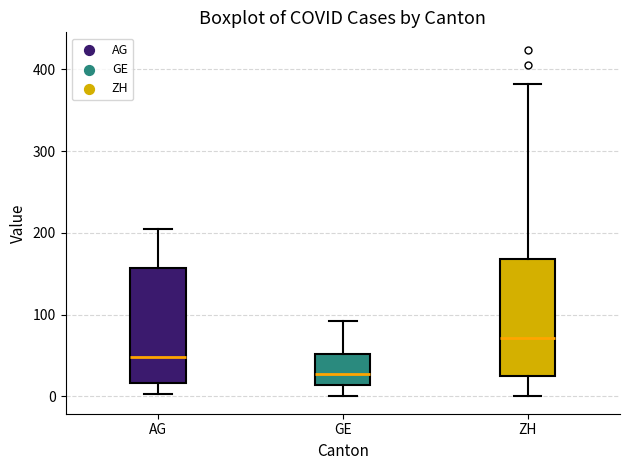

Reading left to right, read every box against the y-axis: the position of its median line, the range the box covers, and the ends of its whiskers. The values are not printed on the chart, so give them approximately, as read against the axis.

AG: median 50, box 20 to 160, whiskers 0 to 210
GE: median 30, box 10 to 50, whiskers 0 to 90
ZH: median 70, box 30 to 170, whiskers 0 to 380